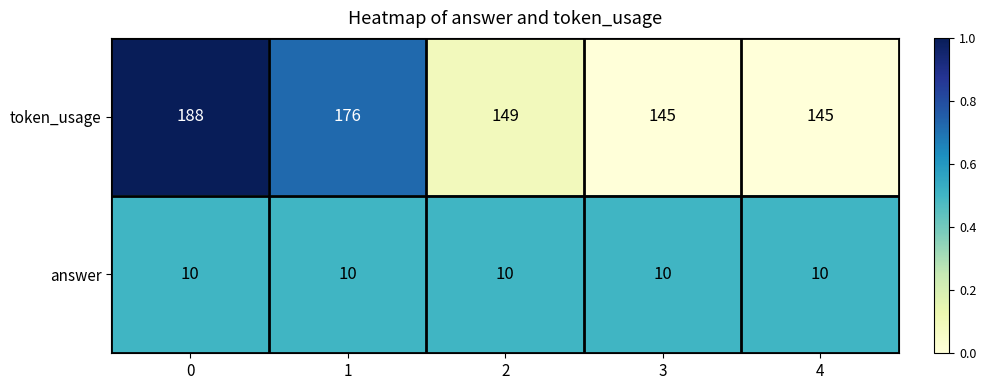

What is the difference between the highest and lowest values at 4?

135